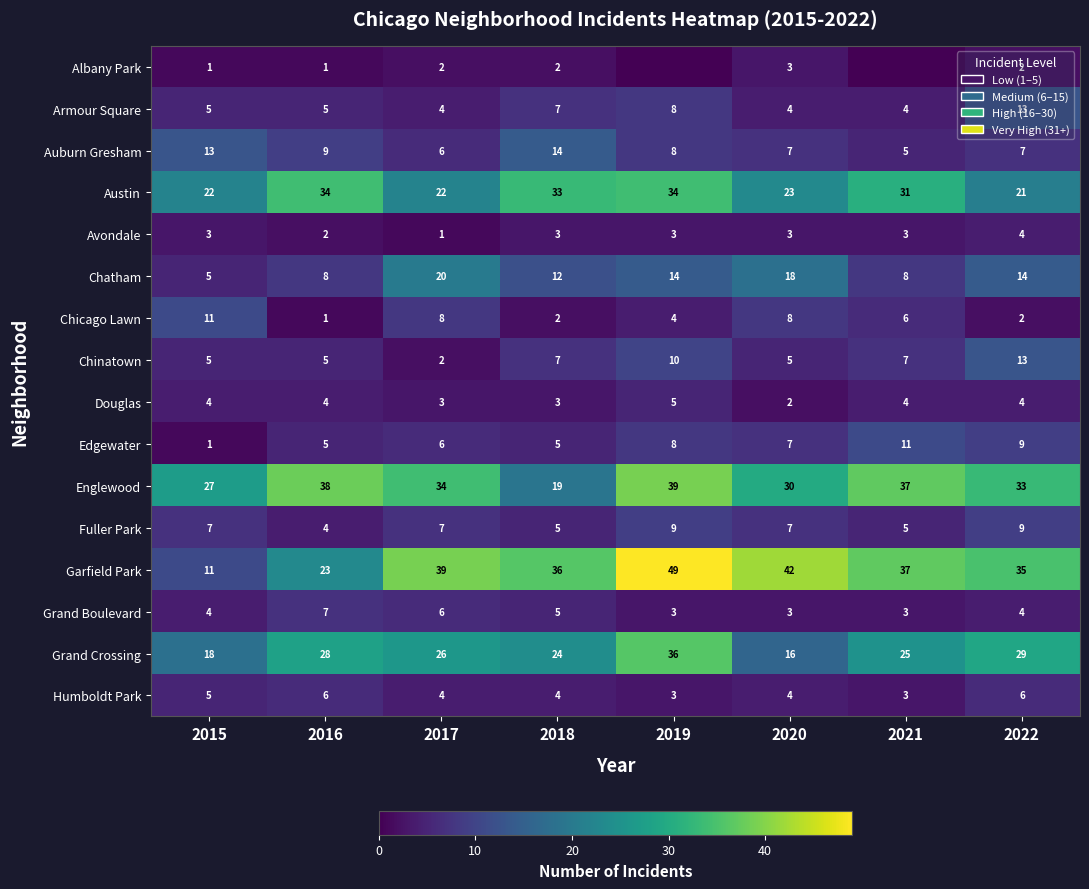

True or false: Chatham has a value of 14 at 2016.

False